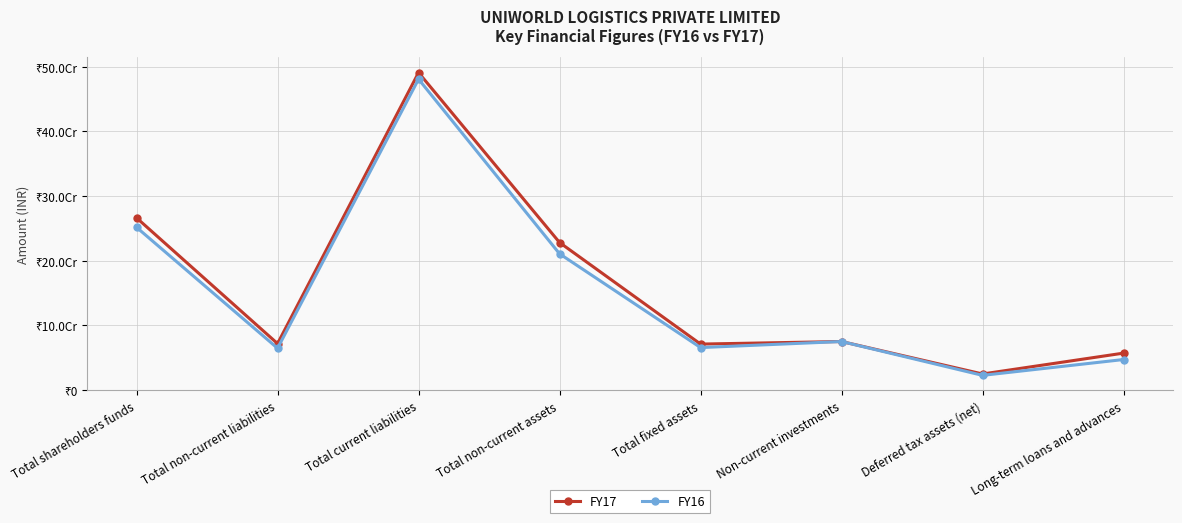

What is the value of the FY16 point at the 3rd from the left?

480963117